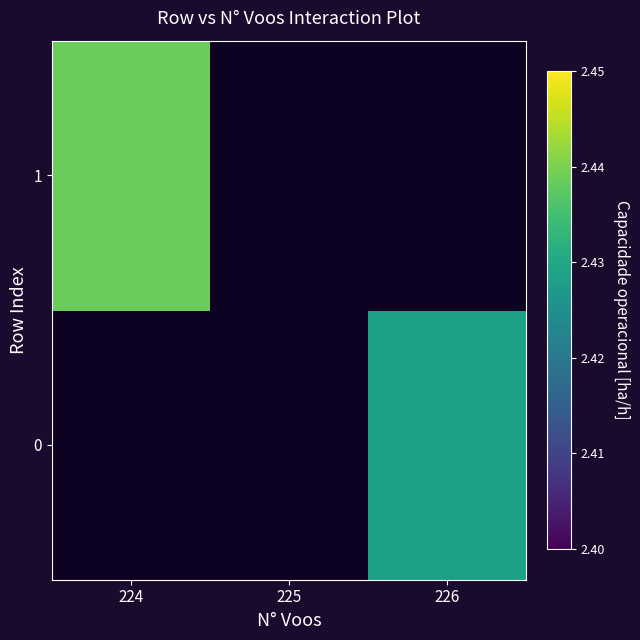

At 224, list the series in order from smallest to largest.

0, 1